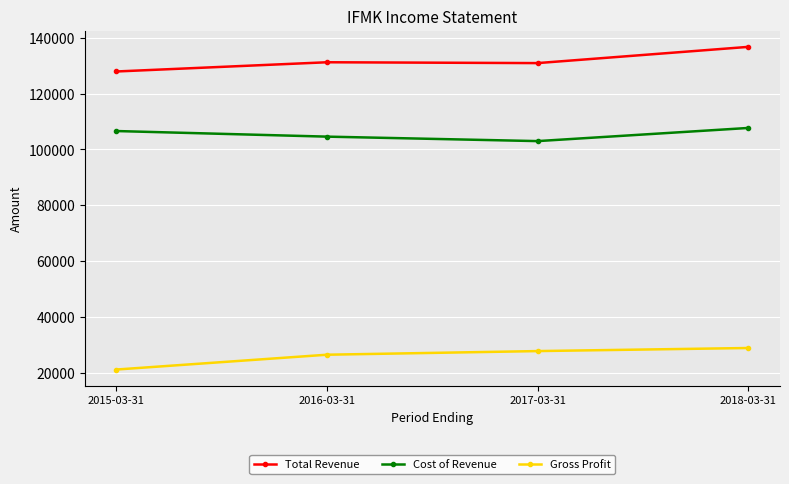

Does the chart have visible grid lines?

Yes